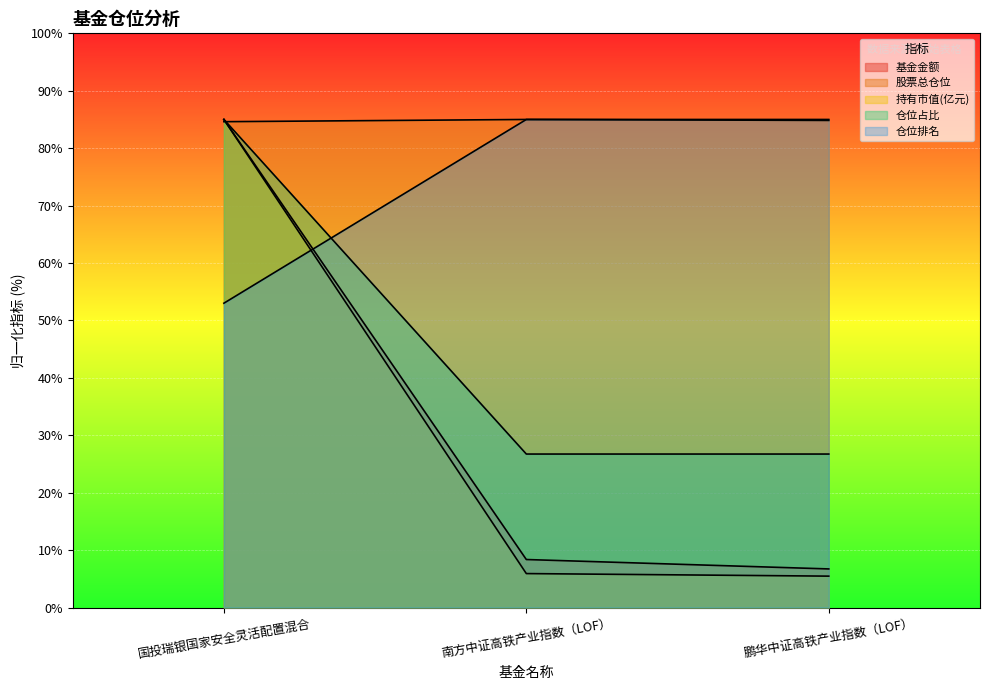

What is the difference between the highest and lowest values at 国投瑞银国家安全灵活配置混合?

32.0